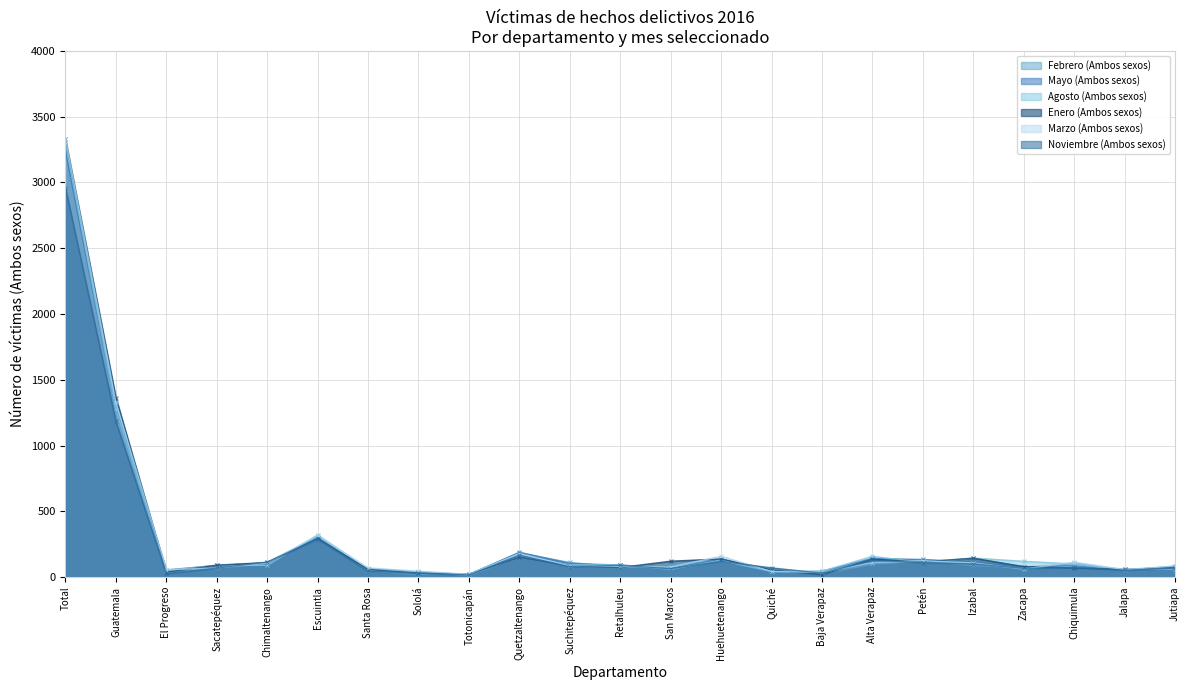

At how many categories does at least one series exceed 2762?

1